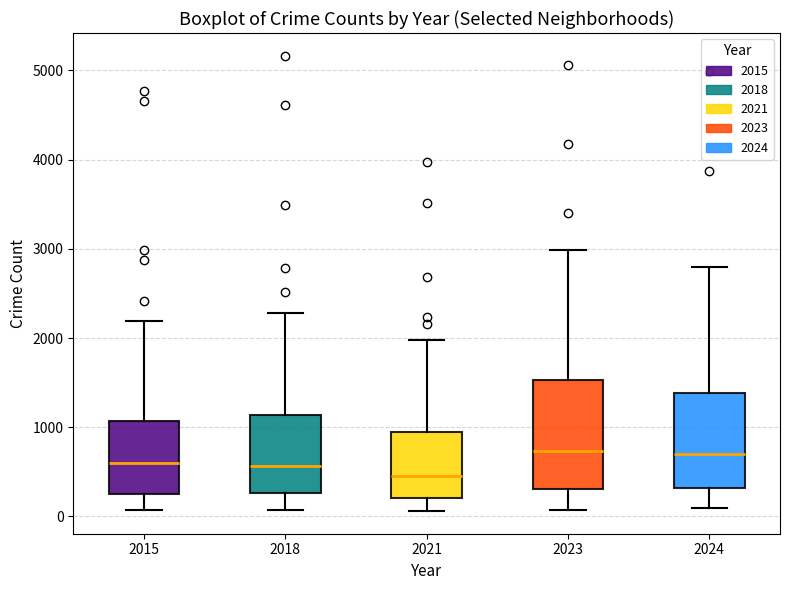

Where is the upper edge of the box at x = 2024 on the y-axis? The values are not printed on the chart, so give them approximately, as read against the axis.

1400